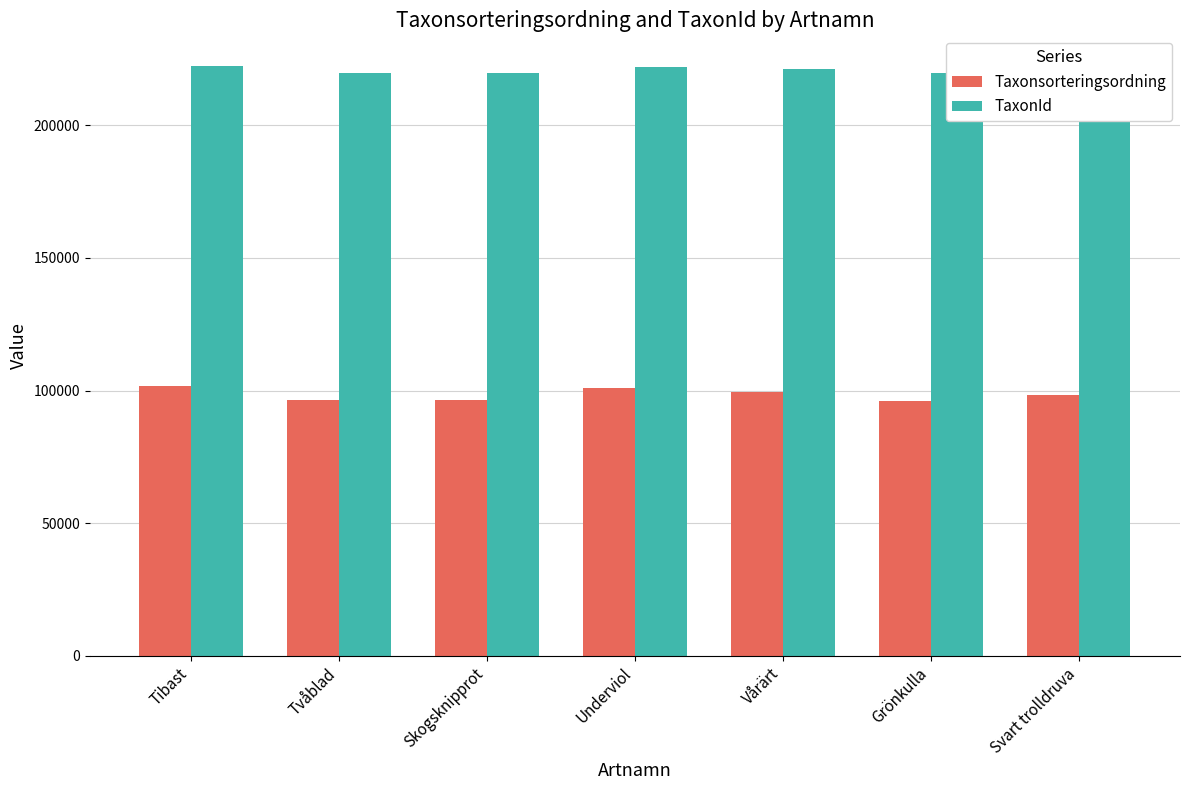

At which label is TaxonId closest to 221283?

Vårärt